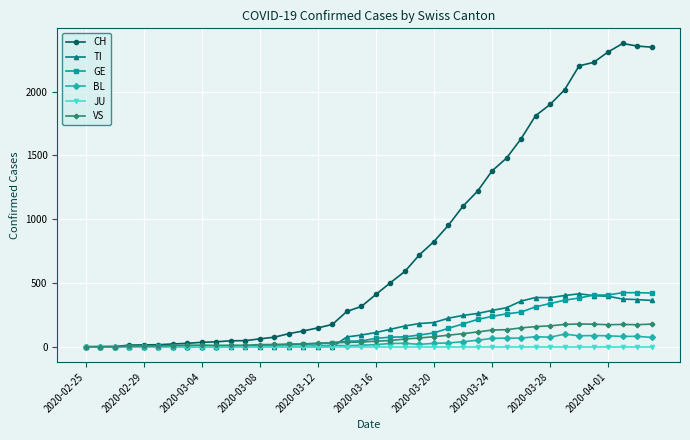

How many data points in BL are less than 17?

20